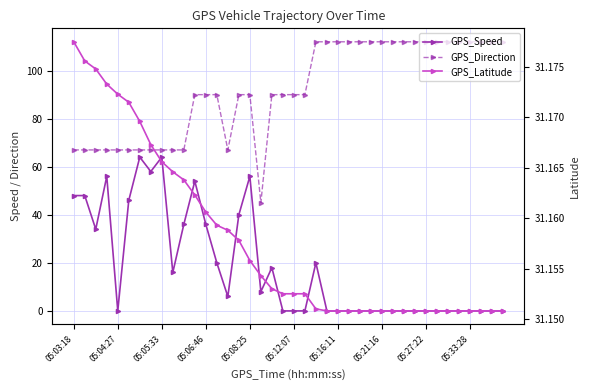

What is the maximum value for GPS_Latitude?

31.2